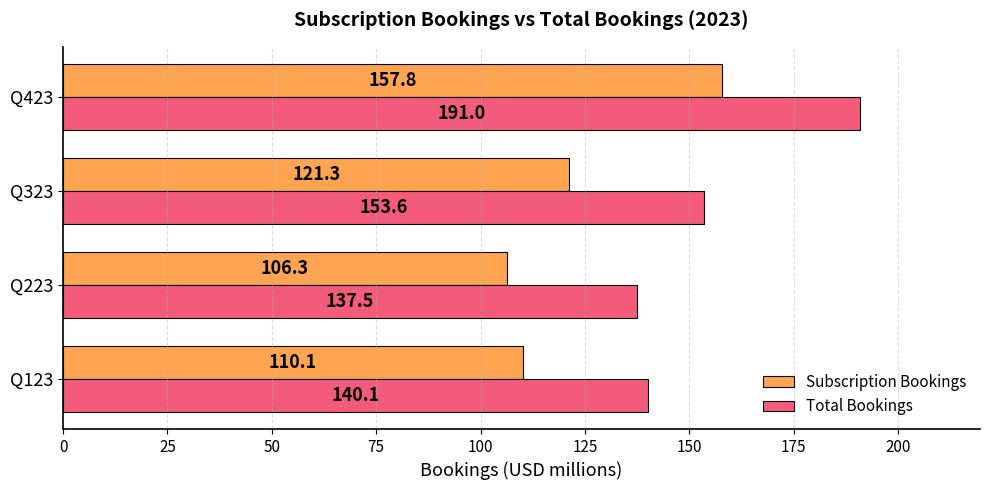

List the labels in order of Total Bookings value, smallest first.

Q223, Q123, Q323, Q423